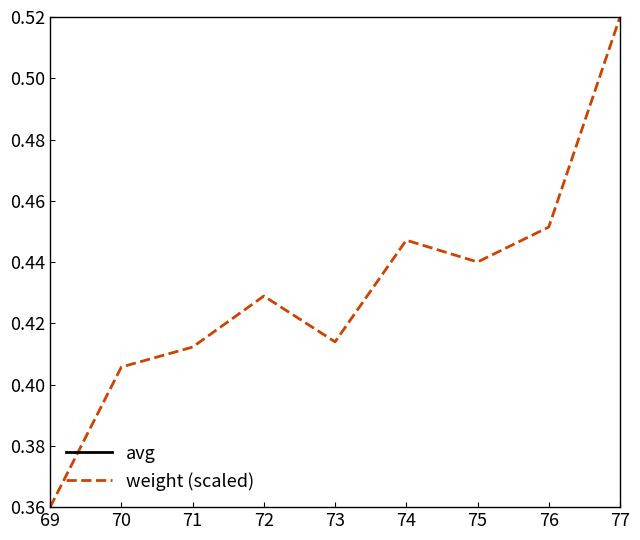

Reading right to left, extract all data points from this chart.

avg: 77=0.0	76=0.1	75=0.2	74=0.2	73=0.2	72=0.2	71=0.2	70=0.2	69=0.3
weight (scaled): 77=0.5	76=0.5	75=0.4	74=0.4	73=0.4	72=0.4	71=0.4	70=0.4	69=0.4